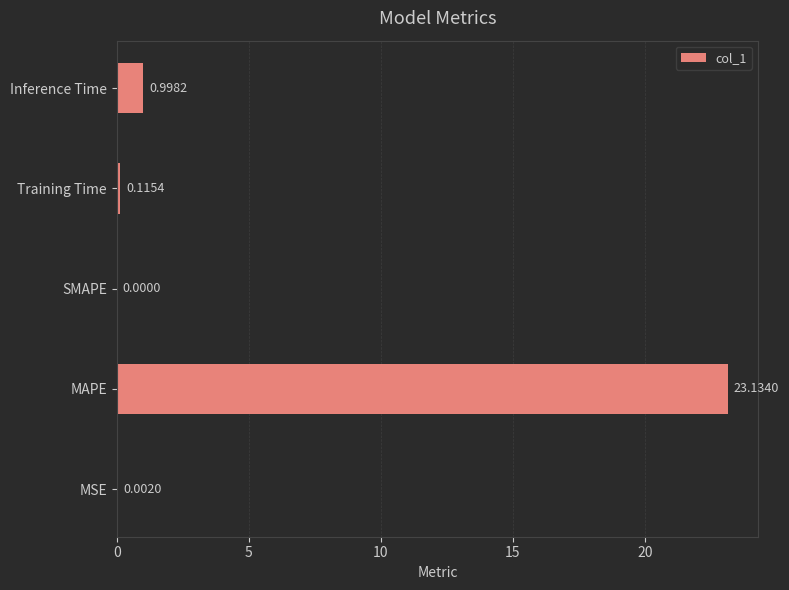

Which has a higher value, Training Time or Inference Time?

Inference Time